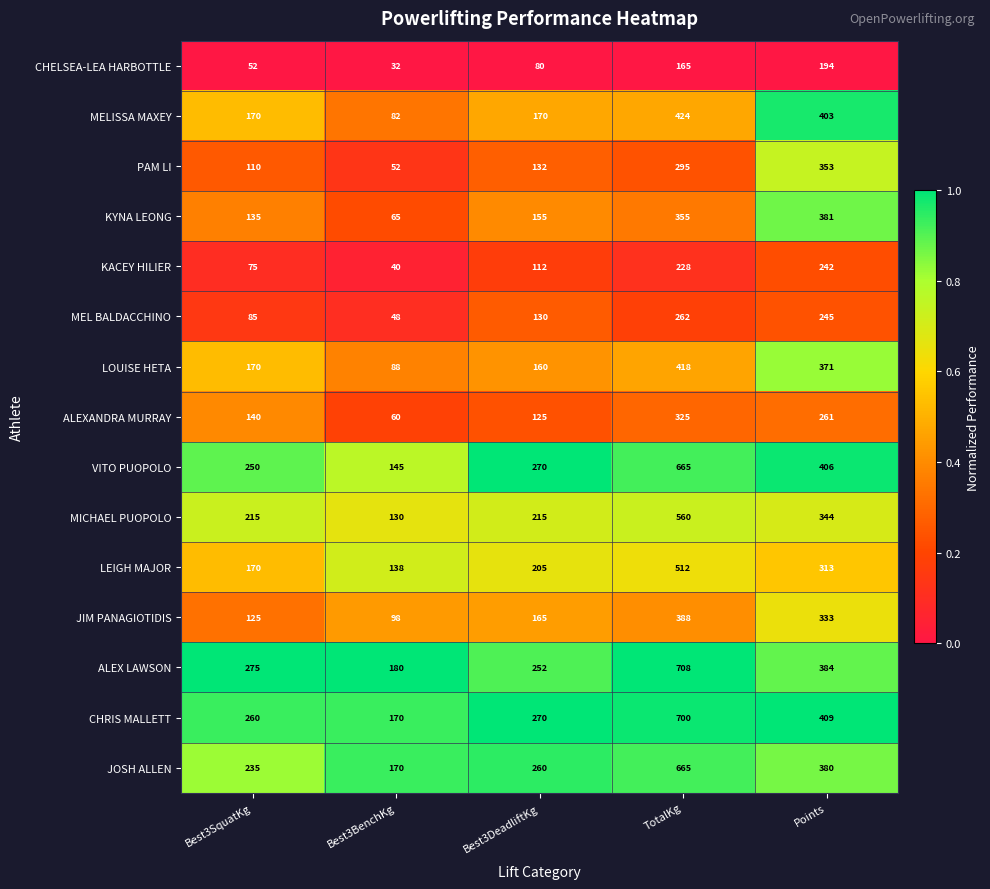

What is the difference between the highest and lowest values at Best3DeadliftKg?

190